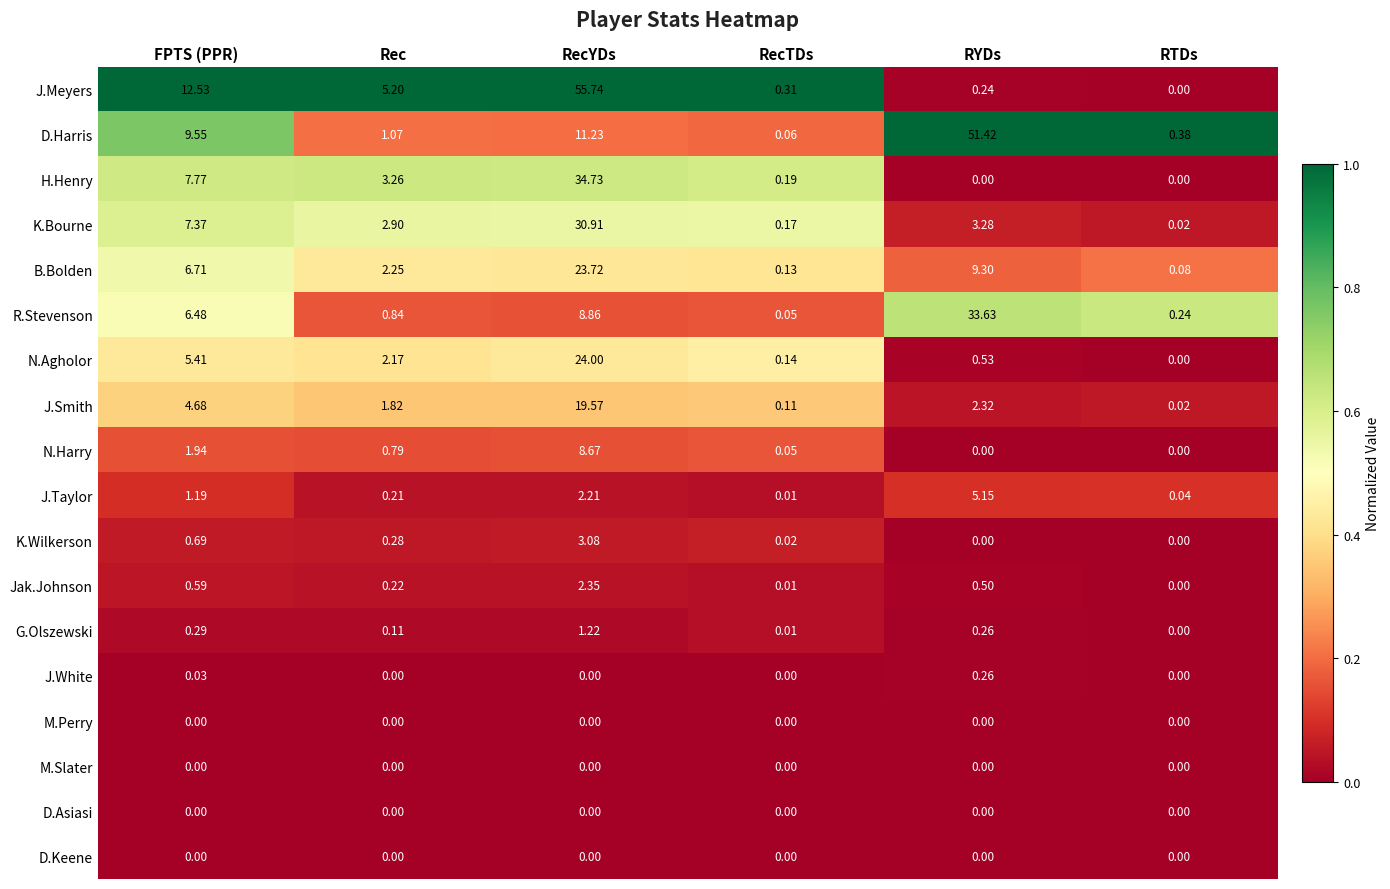

At which label does K.Bourne first exceed 3?

FPTS (PPR)